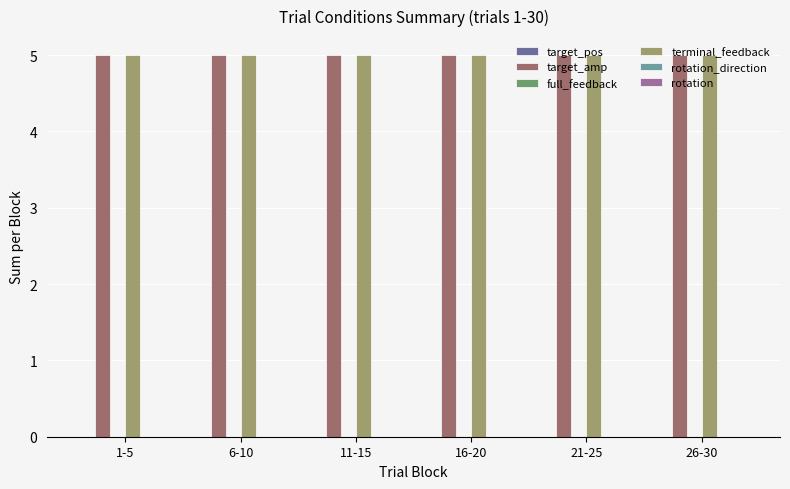

How many distinct data groups are displayed?

6